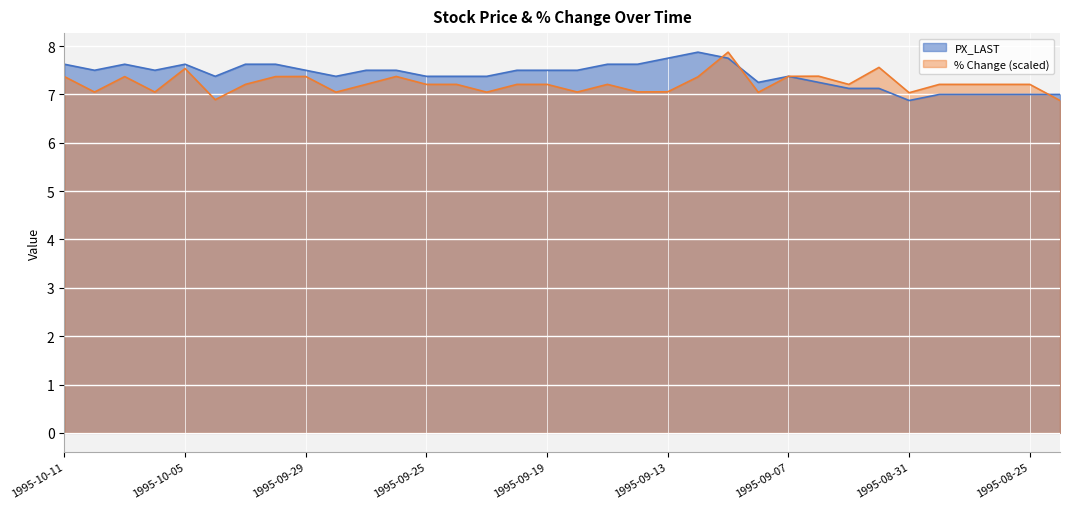

Which has a higher value, 1995-10-02 or 1995-09-08?

1995-10-02